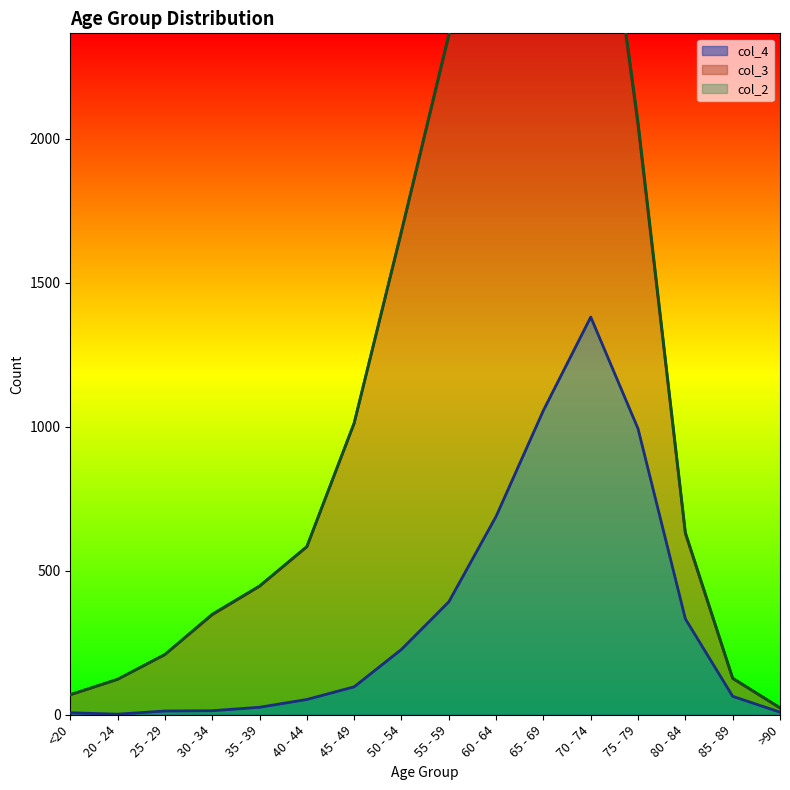

How many data points in col_2 are less than 2?

8